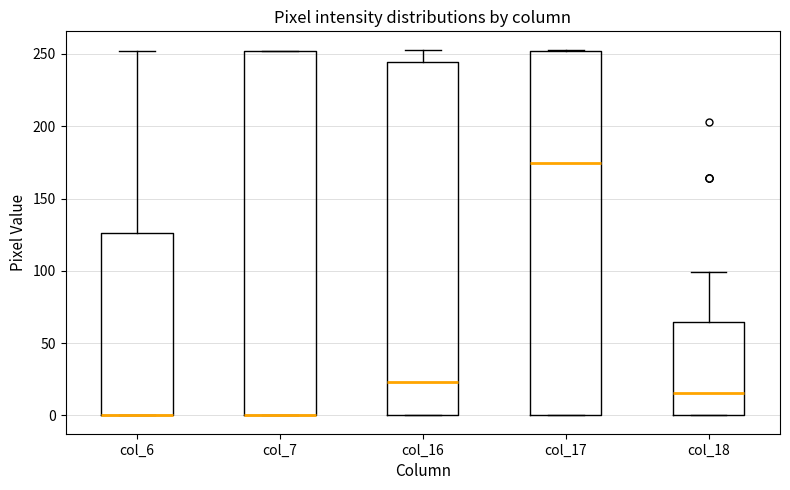

Where is the lower edge of the box for col_7 on the y-axis? The values are not printed on the chart, so give them approximately, as read against the axis.

0